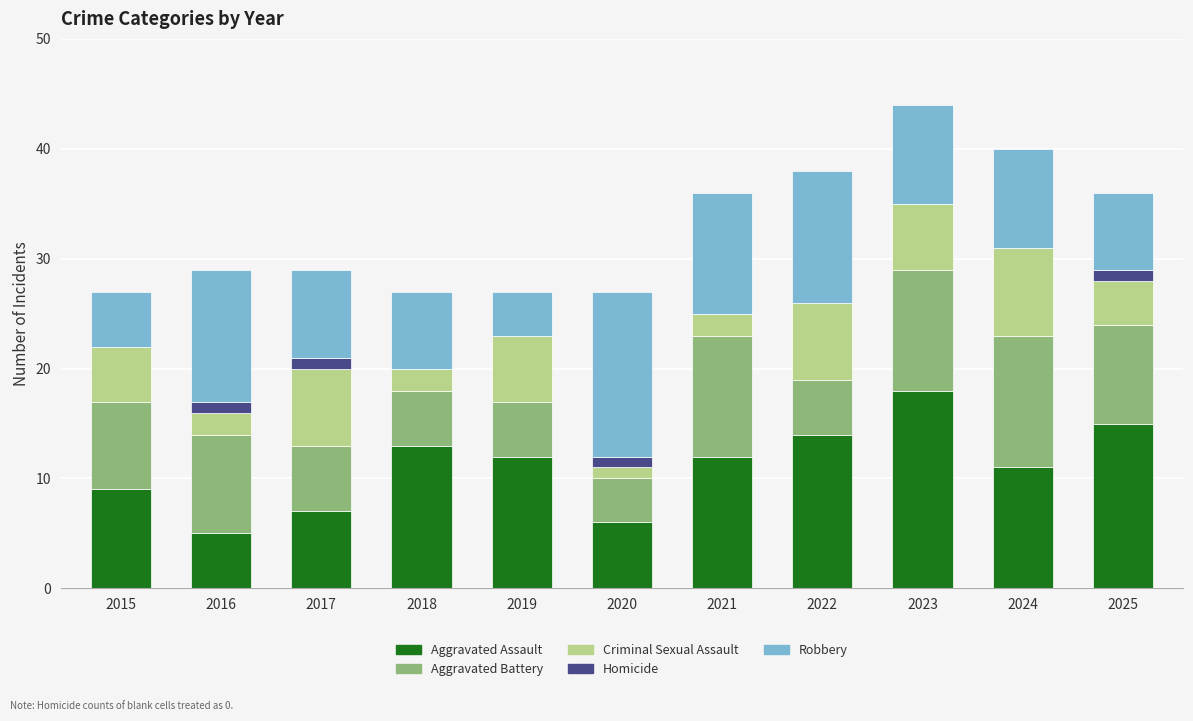

How many categories are shown in the chart?

11